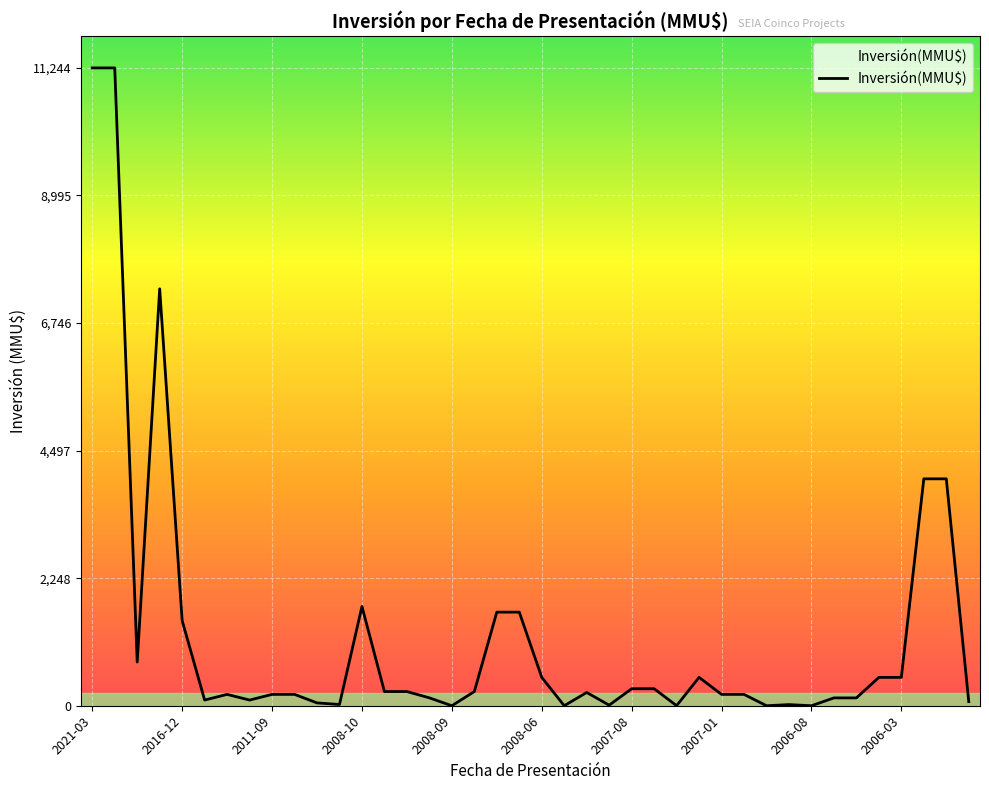

What is the difference between the maximum and minimum values?

11244